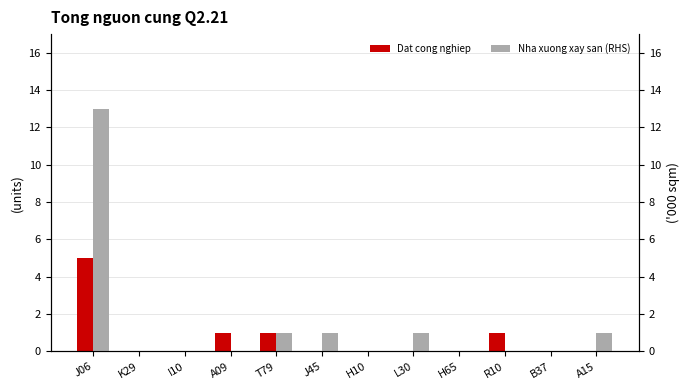

What is the difference between the maximum and second lowest values in the Nha xuong xay san (RHS) series?

13